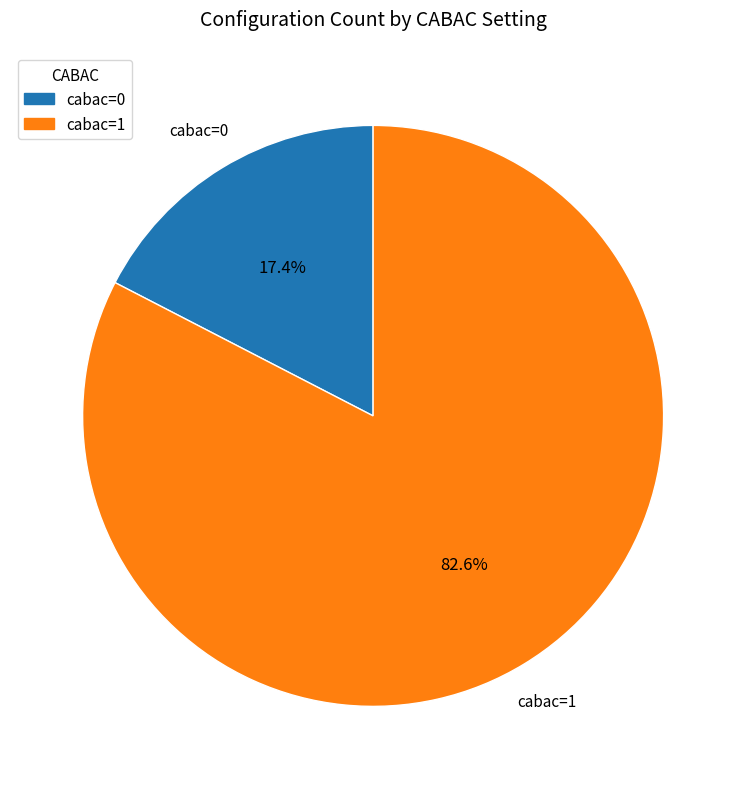

To the nearest percent, what is the difference between the cabac=1 and cabac=0 slice percentages?

65%